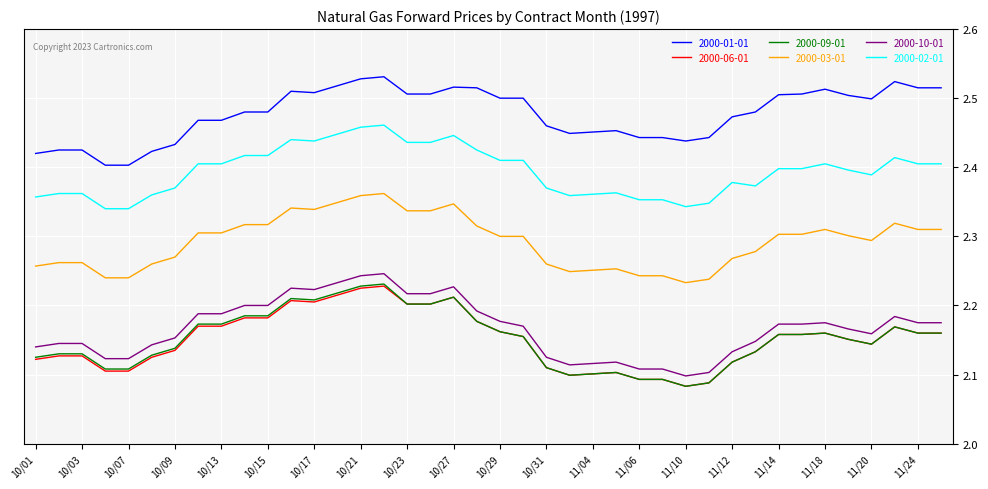

Does the chart display data point markers on the line(s)?

No